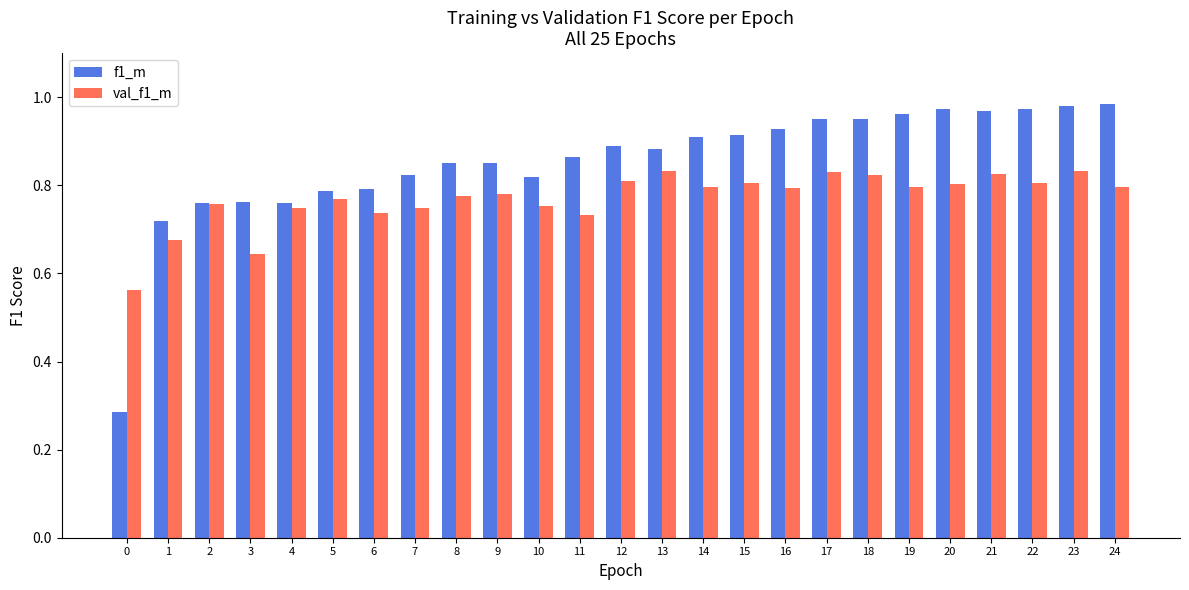

At 6, list the series in order from smallest to largest.

val_f1_m, f1_m